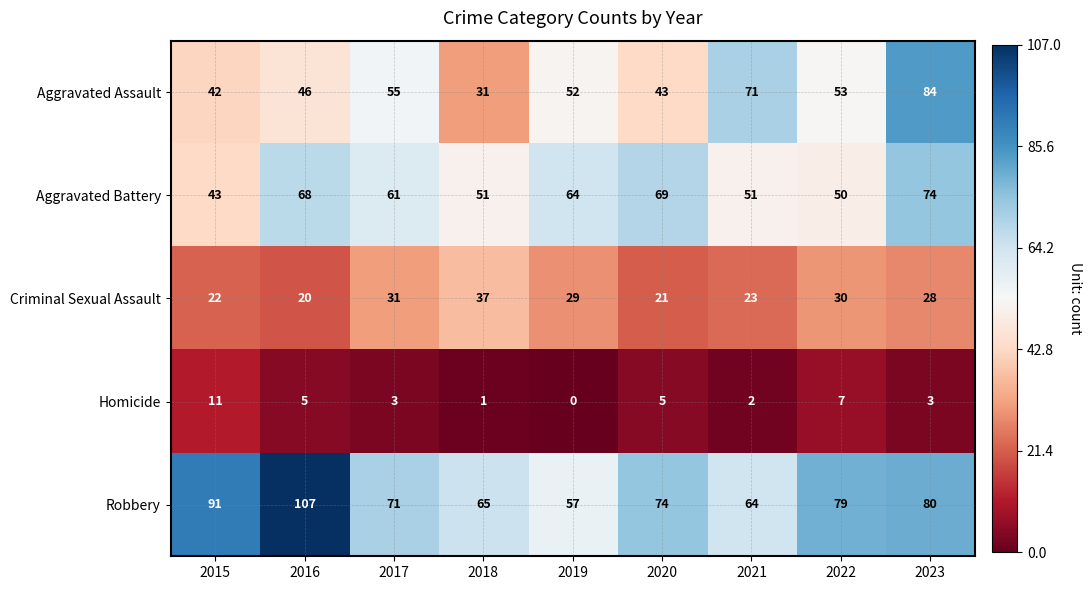

At 2019, list the series in order from largest to smallest.

Aggravated Battery, Robbery, Aggravated Assault, Criminal Sexual Assault, Homicide